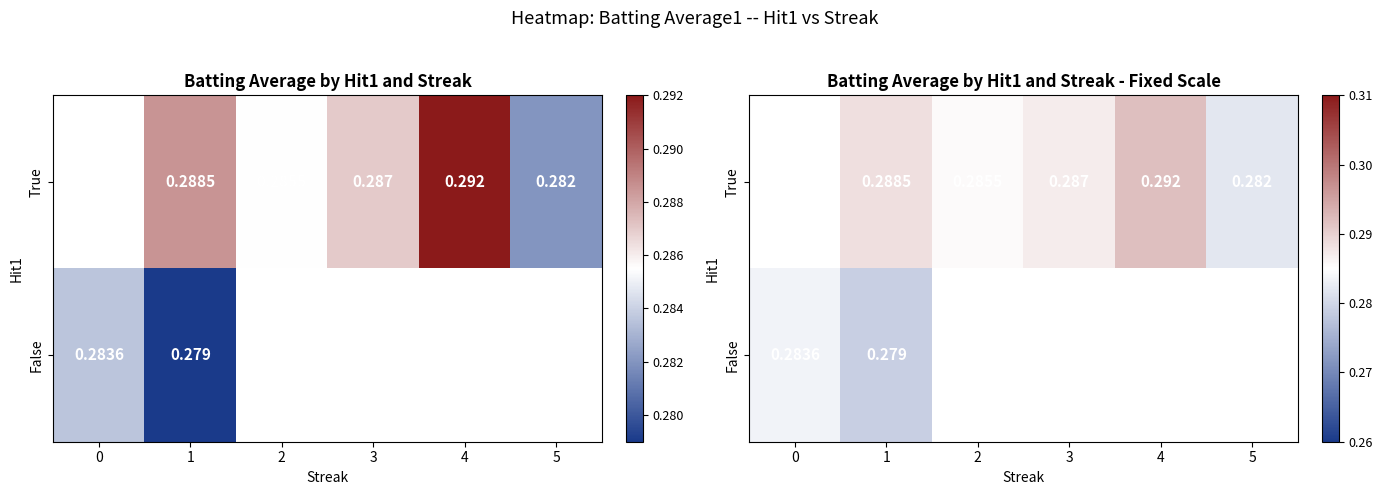

The False series shows 0.3 at 0. True or false?

True